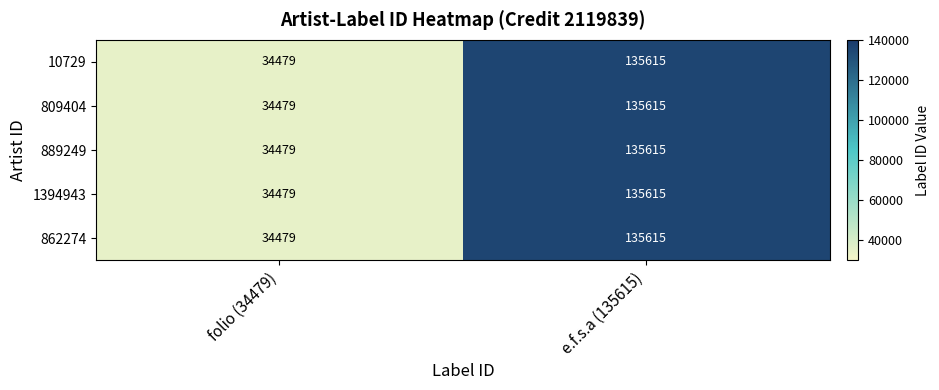

List the labels in order of 809404 value, largest first.

e.f.s.a (135615), folio (34479)